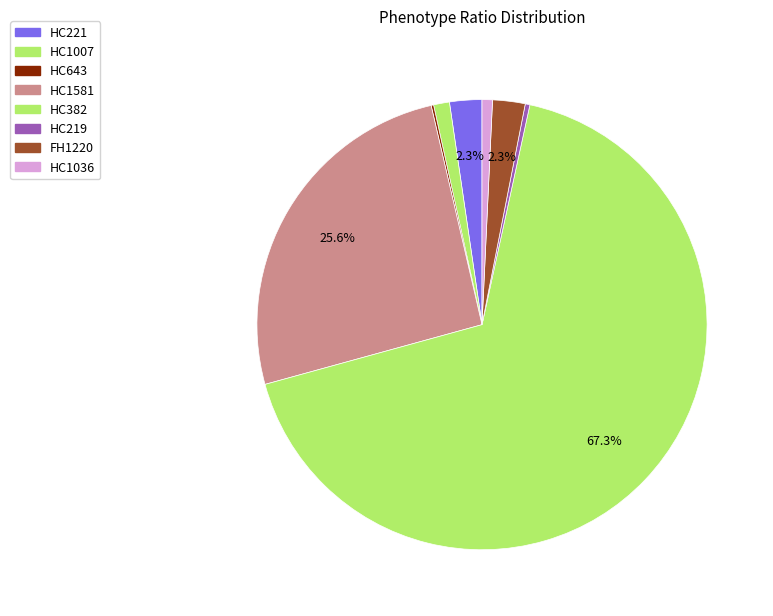

To the nearest percent, what is the difference between the HC1581 and HC1036 slice percentages?

25%